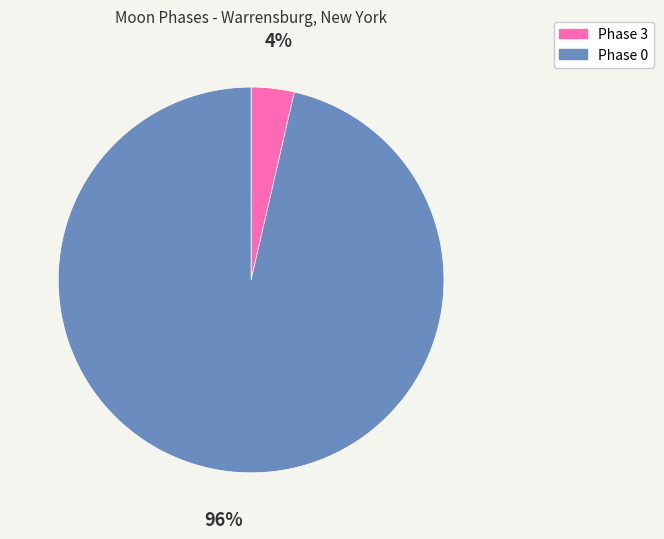

What is the majority slice?

Phase 0